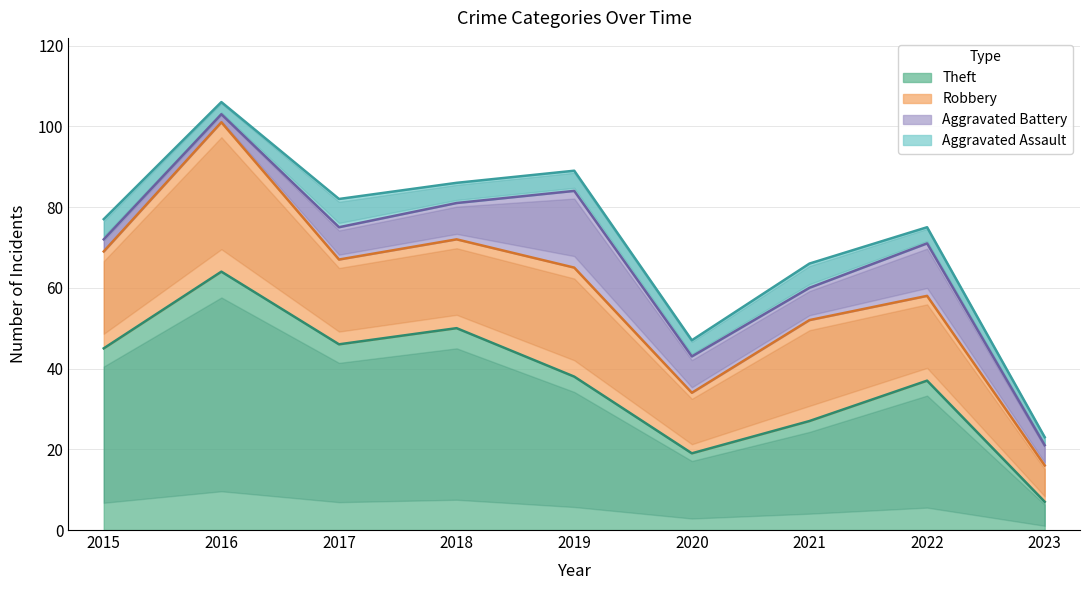

What are all the series names shown in the legend?

Theft, Robbery, Aggravated Battery, Aggravated Assault